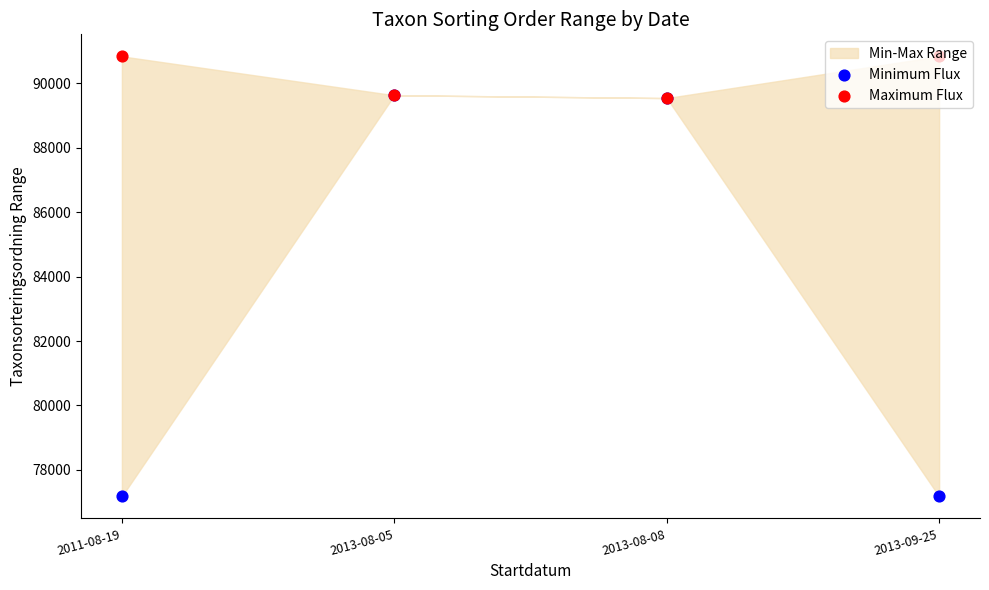

Which series reaches the minimum Y coordinate?

Minimum Flux